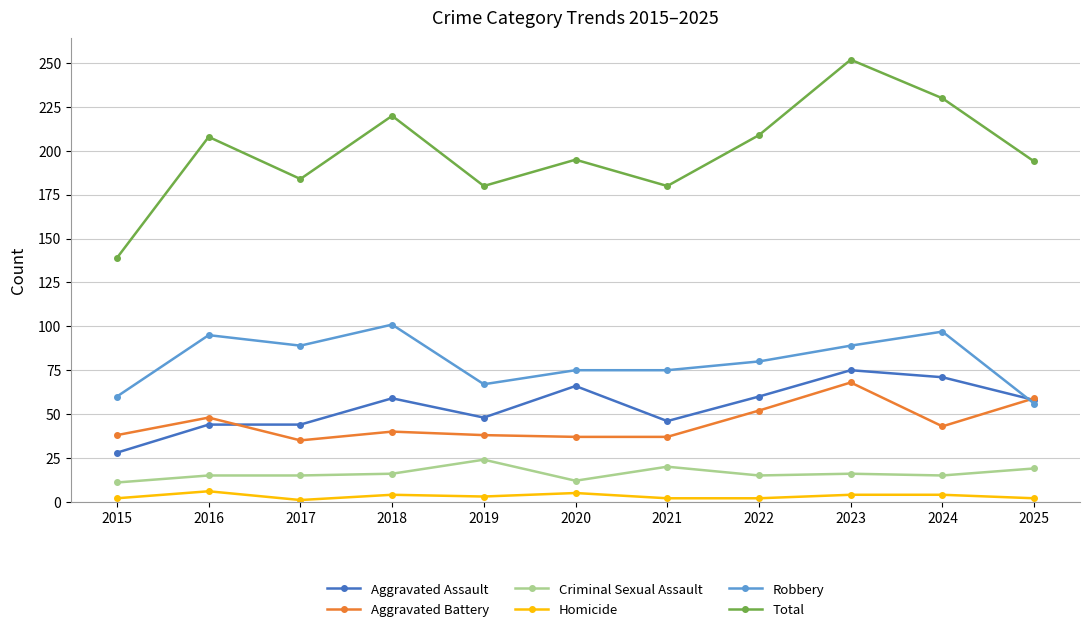

True or false: Total and Aggravated Battery intersect in this chart.

False